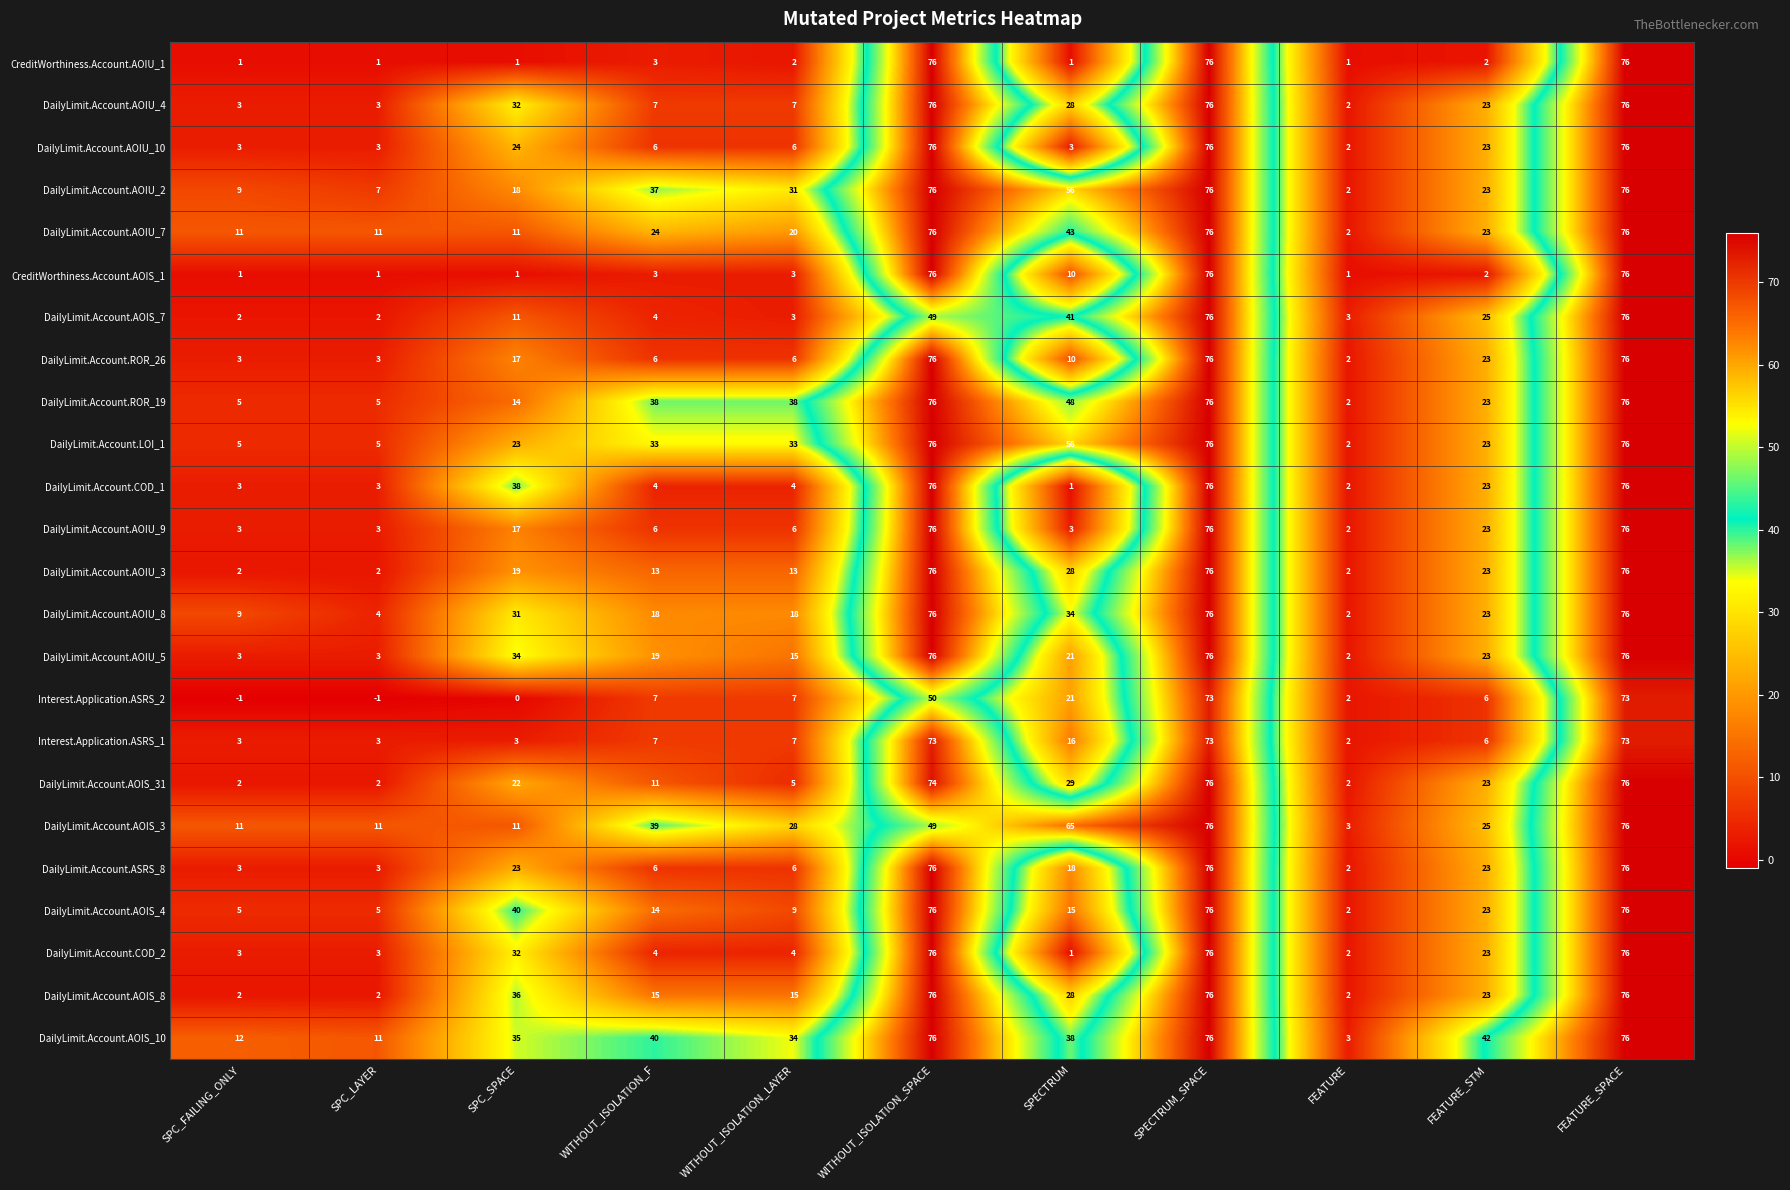

What is the maximum value shown in the chart?

76